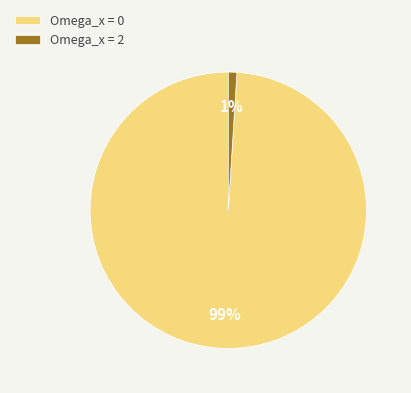

Combined, do Omega_x = 0 and Omega_x = 2 account for over 50%?

Yes